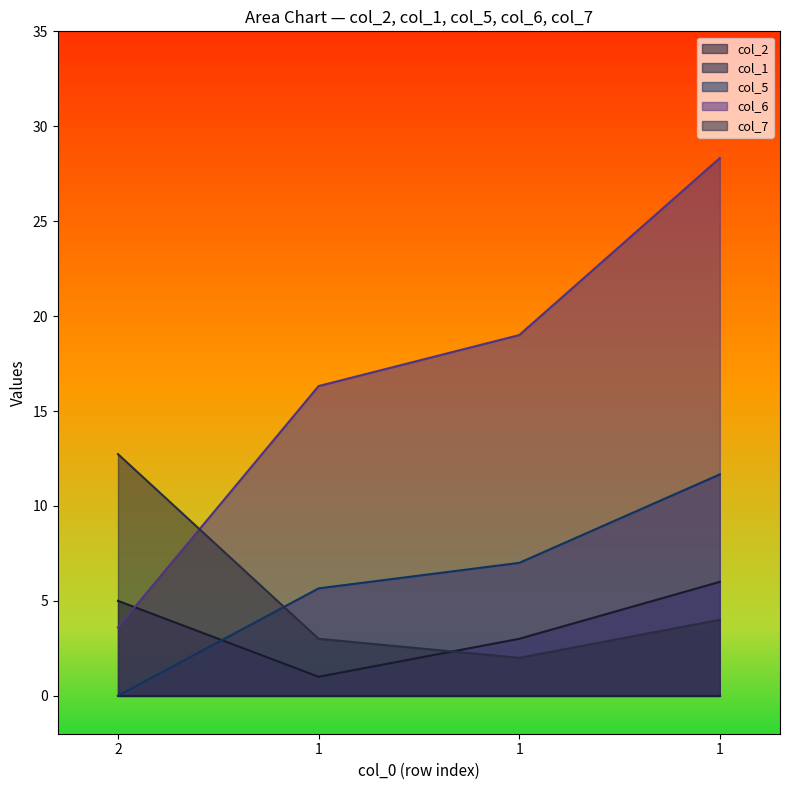

Reading left to right, transcribe all the data shown in this chart.

col_2: 2=5.0	1=1.0	1=3.0	1=6.0
col_5: 2=0.0	1=5.7	1=7.0	1=11.7
col_6: 2=3.6	1=16.3	1=19.0	1=28.3
col_7: 2=12.7	1=3.0	1=2.0	1=4.0